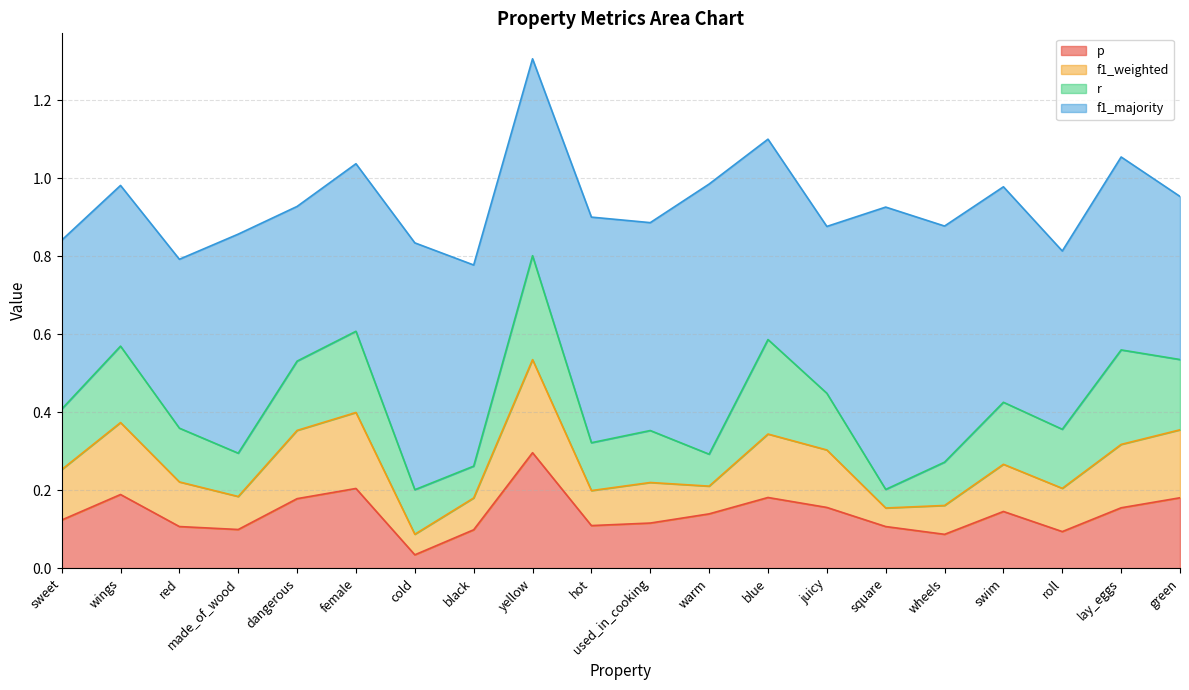

What is the value of the p point at the 12th from the left?

0.1